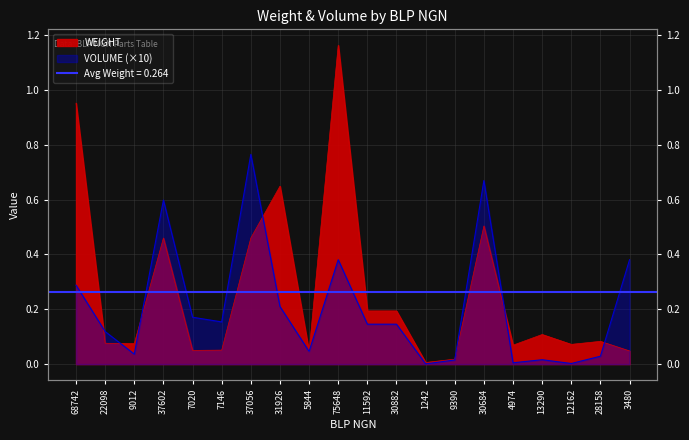

Which category has the highest value across all series?

75648